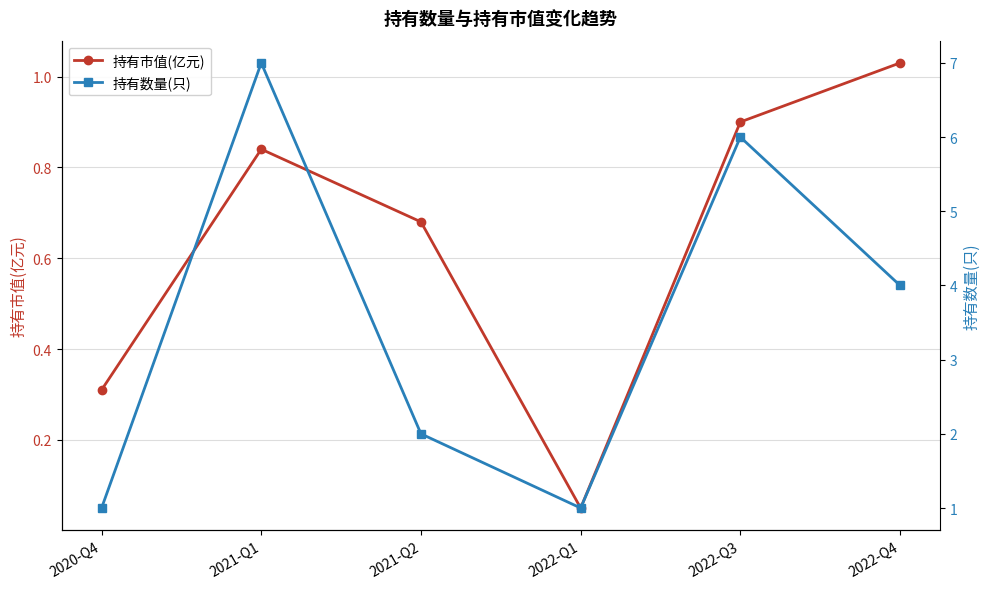

How many lines are shown in the chart?

2